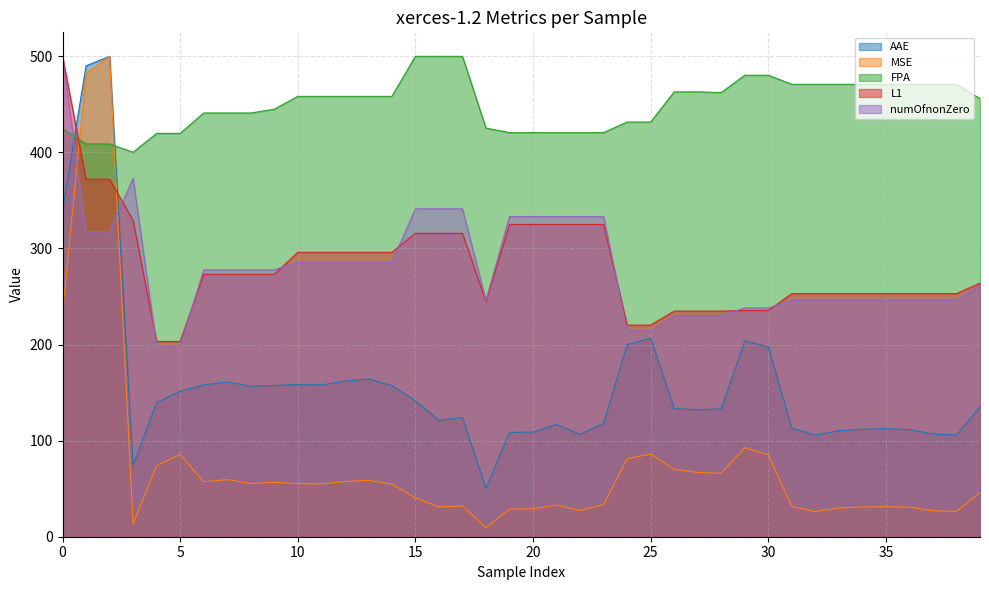

True or false: MSE has a value of 110.9 at 0.

False